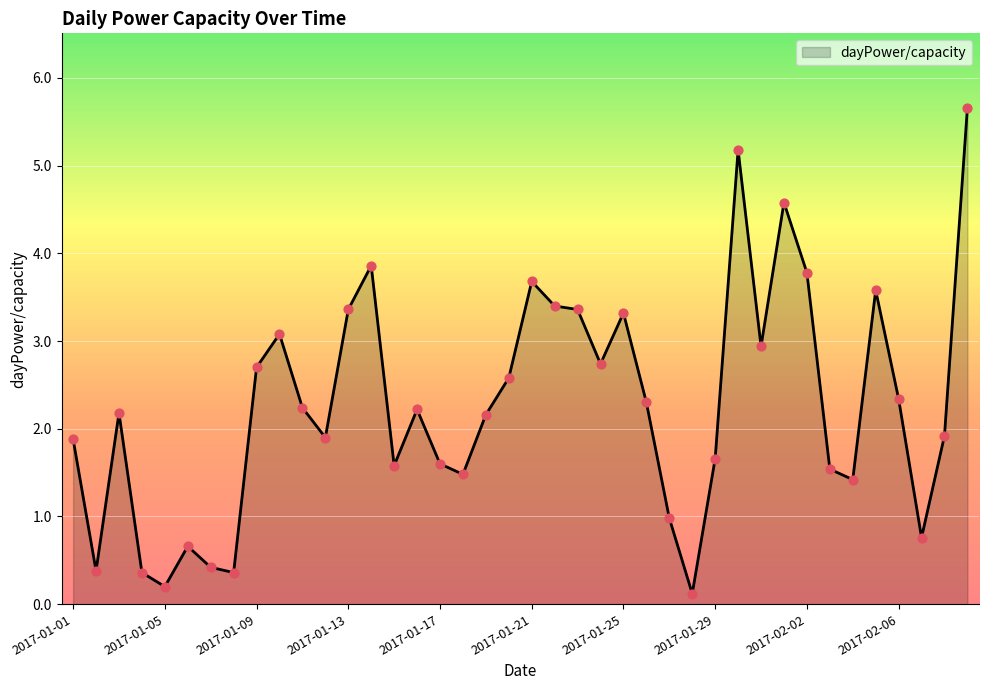

What is the maximum value shown in the chart?

5.7